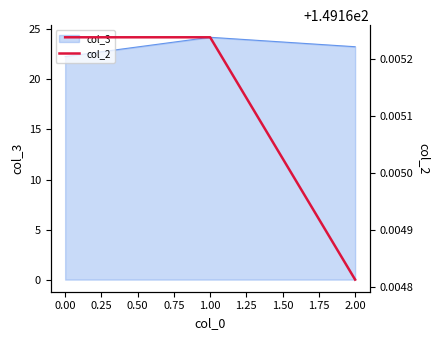

True or false: col_3 has a value of 36.1 at 2.00.

False